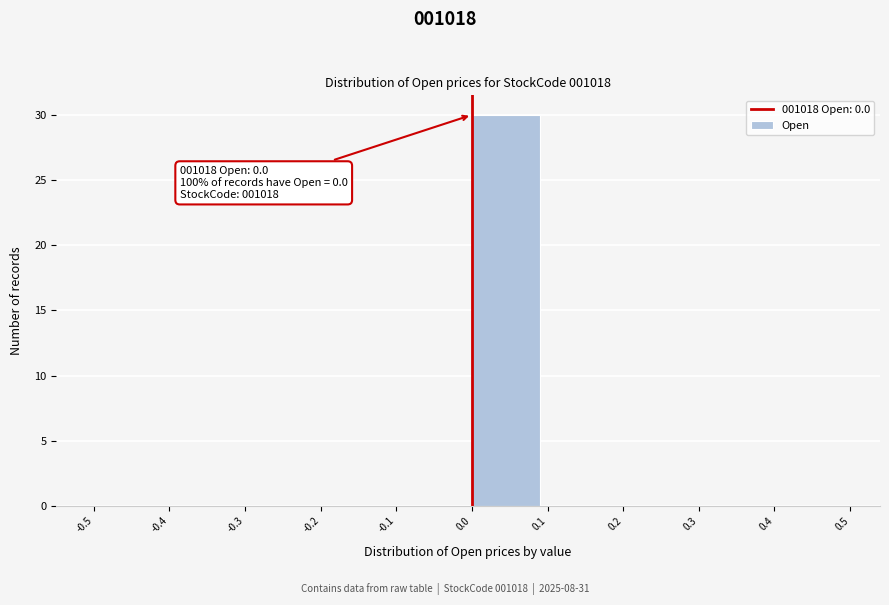

Over which range of the x-axis is the bar tallest?

0.0 to 0.1